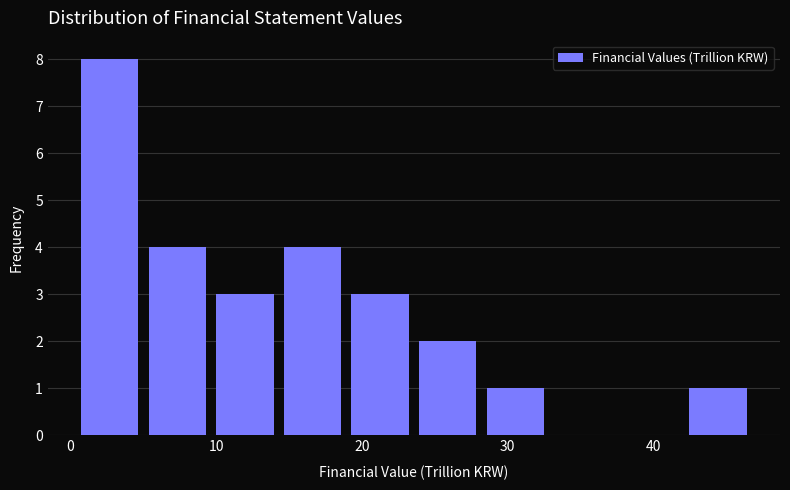

How tall is the bar that spans 42 to 47 on the x-axis? Neither the bar edges nor the heights are printed on the chart, so give them approximately, as read against the axes.

1